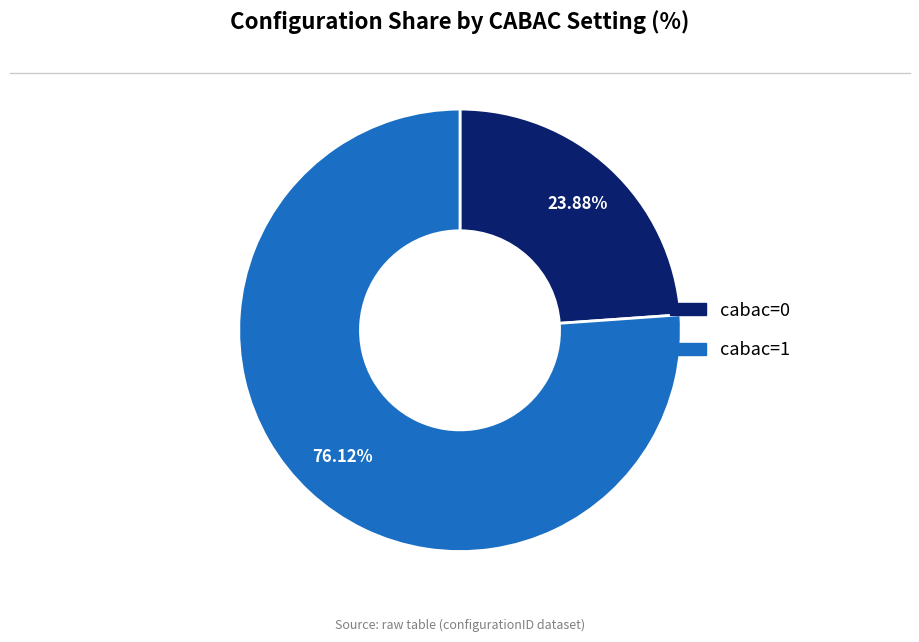

Count the number of slices in the pie.

2